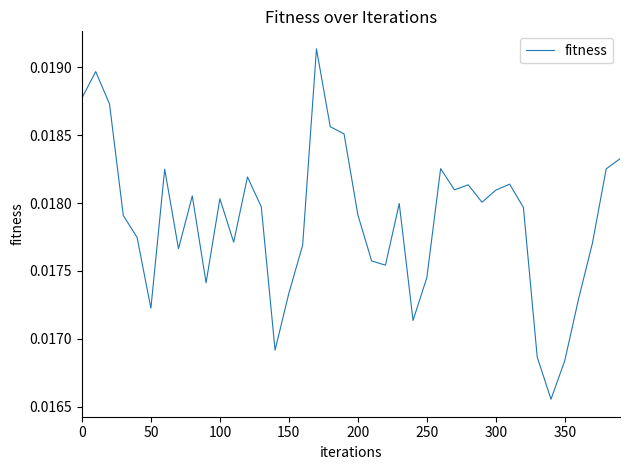

True or false: the data has more than 2 interior local peaks.

True